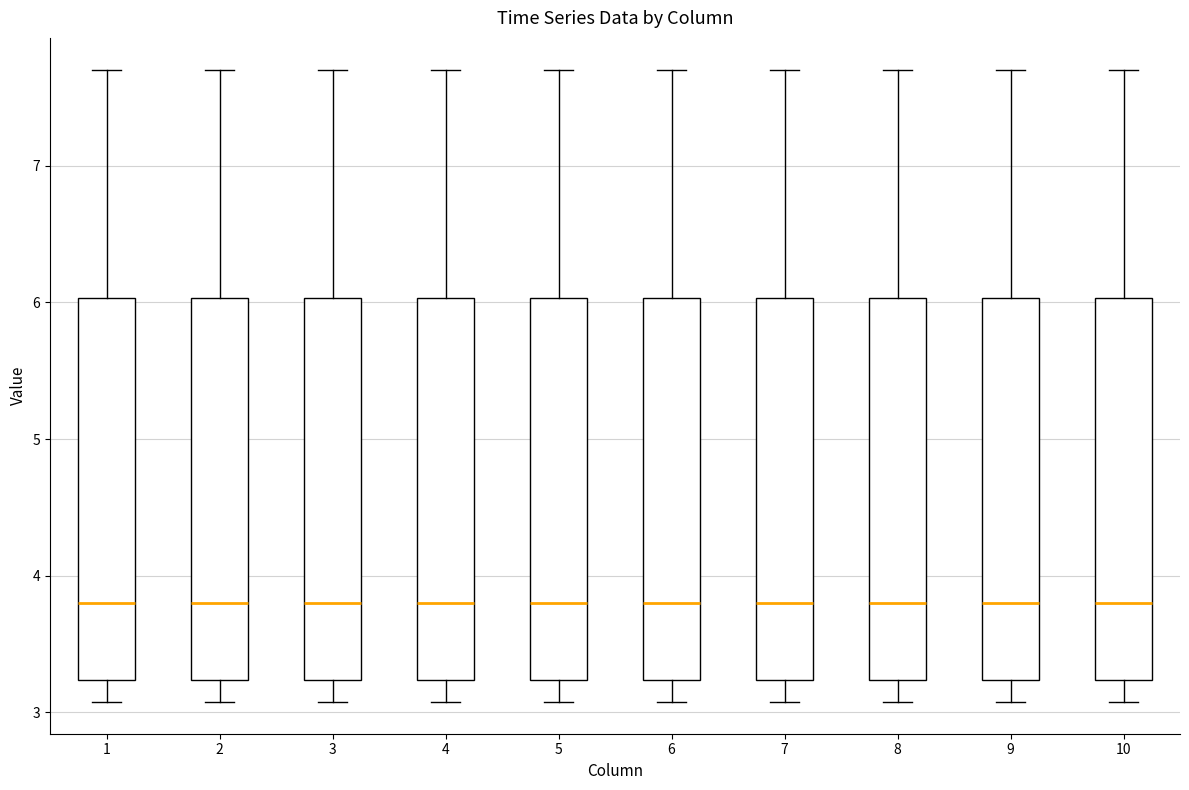

Reading left to right, read every box against the y-axis: the position of its median line, the range the box covers, and the ends of its whiskers. The values are not printed on the chart, so give them approximately, as read against the axis.

1: median 3.8, box 3.2 to 6.0, whiskers 3.1 to 7.7
2: median 3.8, box 3.2 to 6.0, whiskers 3.1 to 7.7
3: median 3.8, box 3.2 to 6.0, whiskers 3.1 to 7.7
4: median 3.8, box 3.2 to 6.0, whiskers 3.1 to 7.7
5: median 3.8, box 3.2 to 6.0, whiskers 3.1 to 7.7
6: median 3.8, box 3.2 to 6.0, whiskers 3.1 to 7.7
7: median 3.8, box 3.2 to 6.0, whiskers 3.1 to 7.7
8: median 3.8, box 3.2 to 6.0, whiskers 3.1 to 7.7
9: median 3.8, box 3.2 to 6.0, whiskers 3.1 to 7.7
10: median 3.8, box 3.2 to 6.0, whiskers 3.1 to 7.7